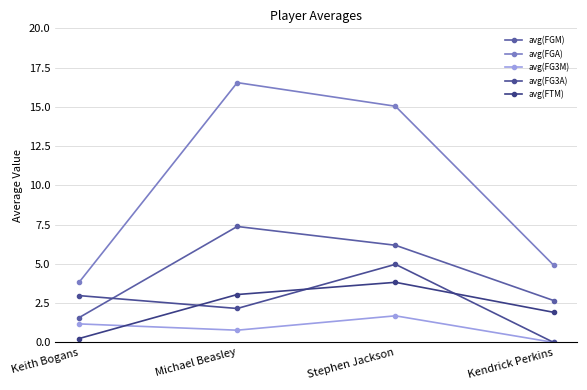

Which category has the lowest value in the avg(FG3M) series?

Kendrick Perkins